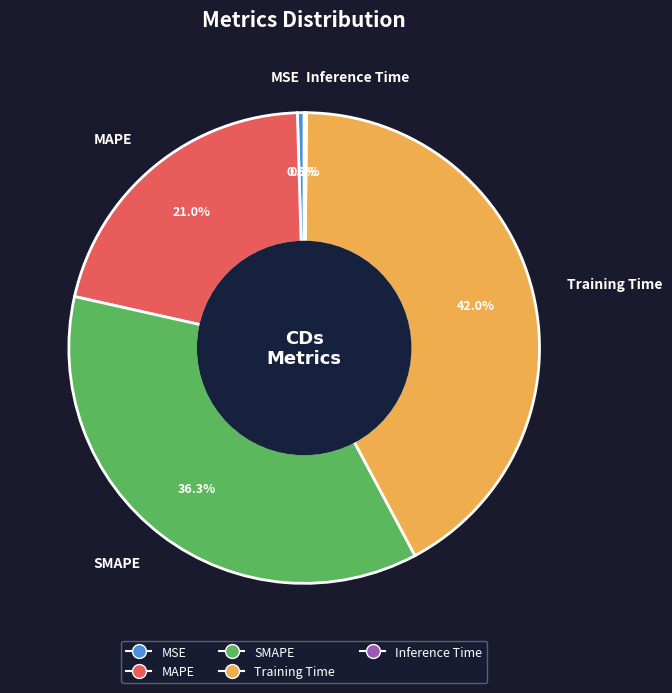

Does MSE account for over 50% of the chart?

No